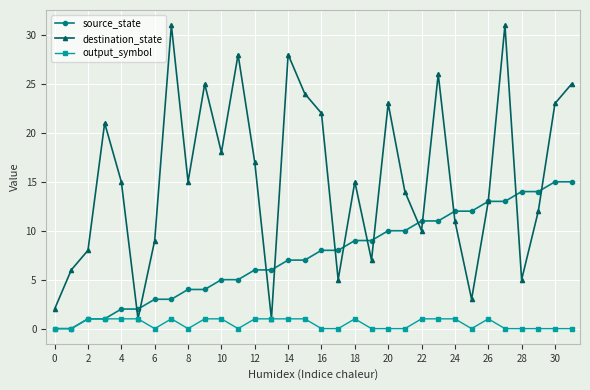

What are all the series names shown in the legend?

source_state, destination_state, output_symbol